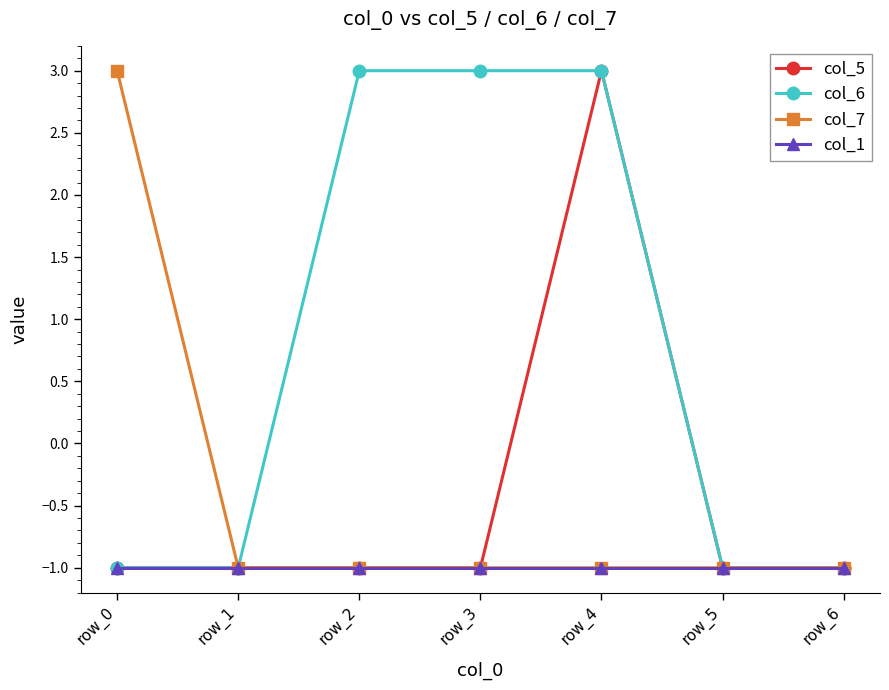

At how many categories does at least one series exceed 1?

4